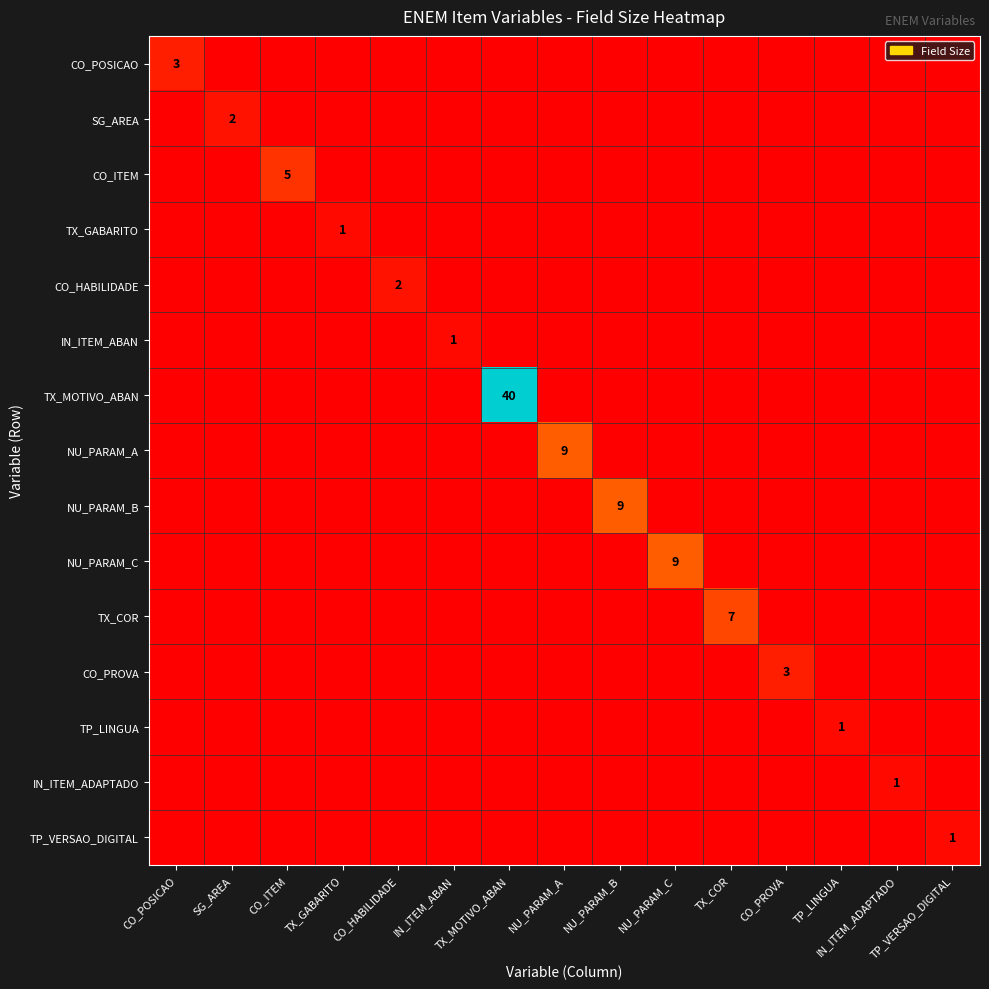

Which series has the largest total across all categories?

TX_MOTIVO_ABAN